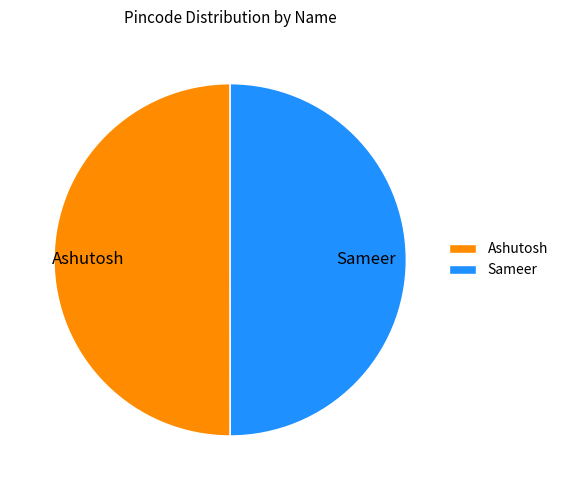

Approximately how many times larger is the value at Sameer compared to Ashutosh?

1.0